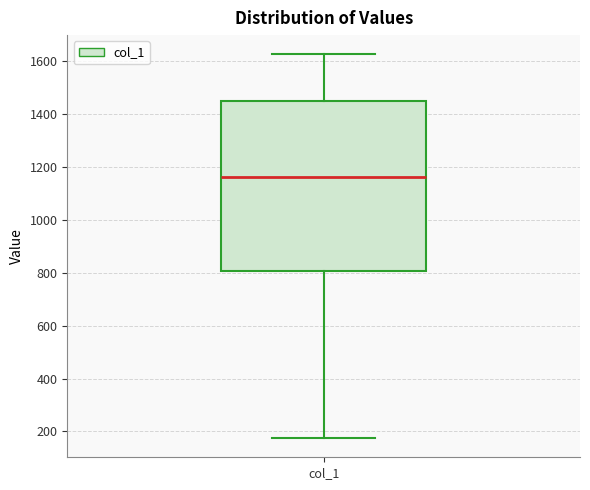

Where does the lower whisker of the box for col_1 end on the y-axis? The values are not printed on the chart, so give them approximately, as read against the axis.

180